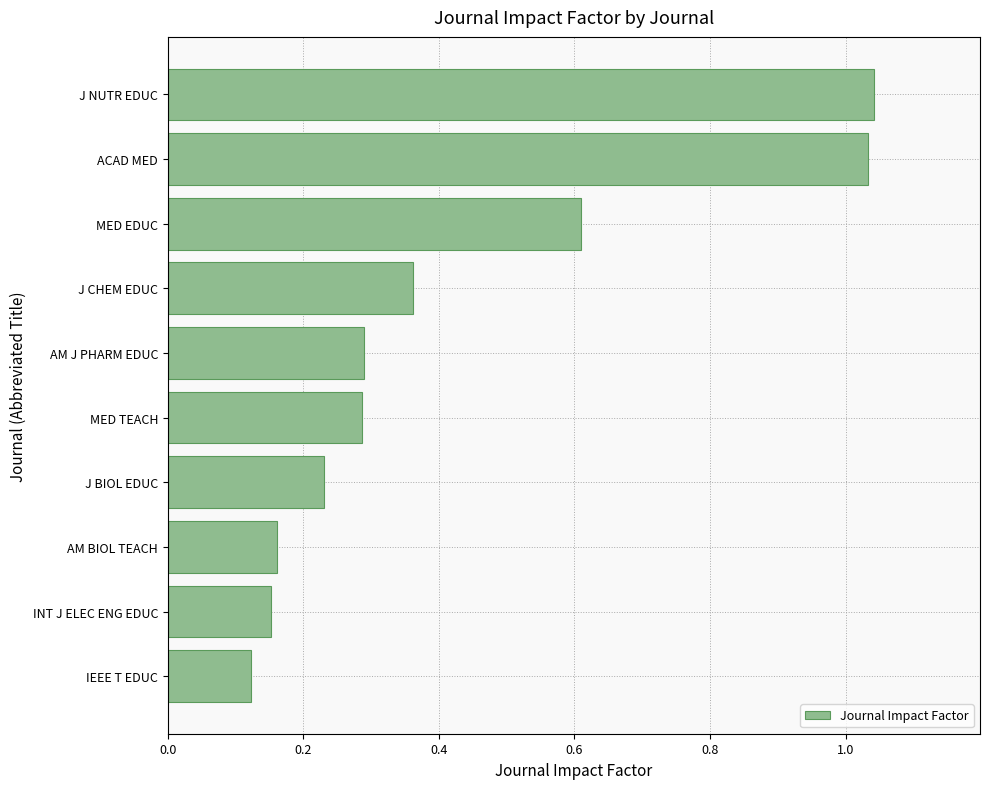

The value at AM J PHARM EDUC is 0.5. True or false?

False